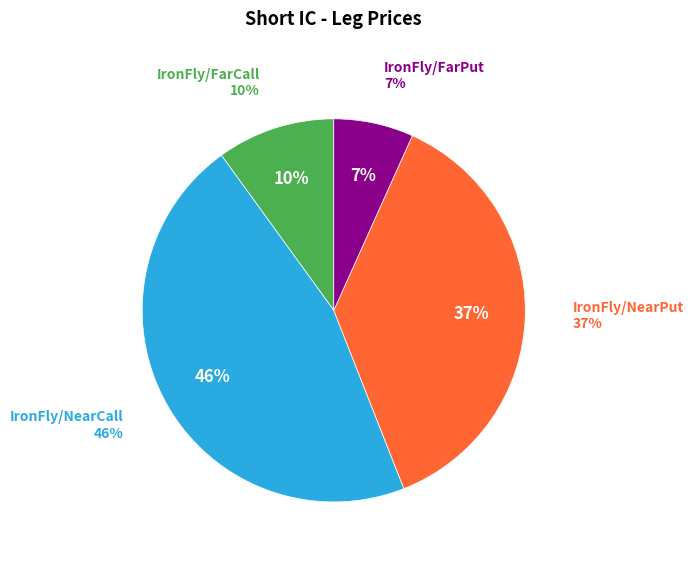

Which slice is the smallest?

IronFly/FarPut